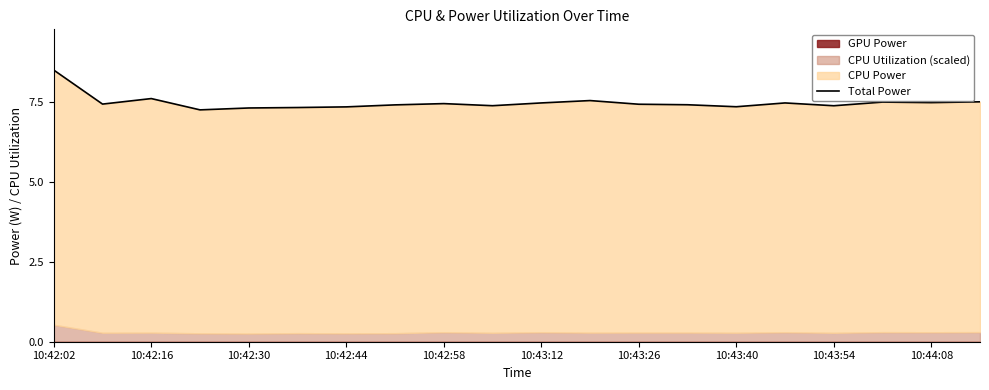

Reading left to right, transcribe all the data shown in this chart.

8.5	7.4	7.6	7.3	7.3	7.3	7.4	7.4	7.5	7.4	7.5	7.6	7.4	7.4	7.4	7.5	7.4	7.5	7.5	7.5